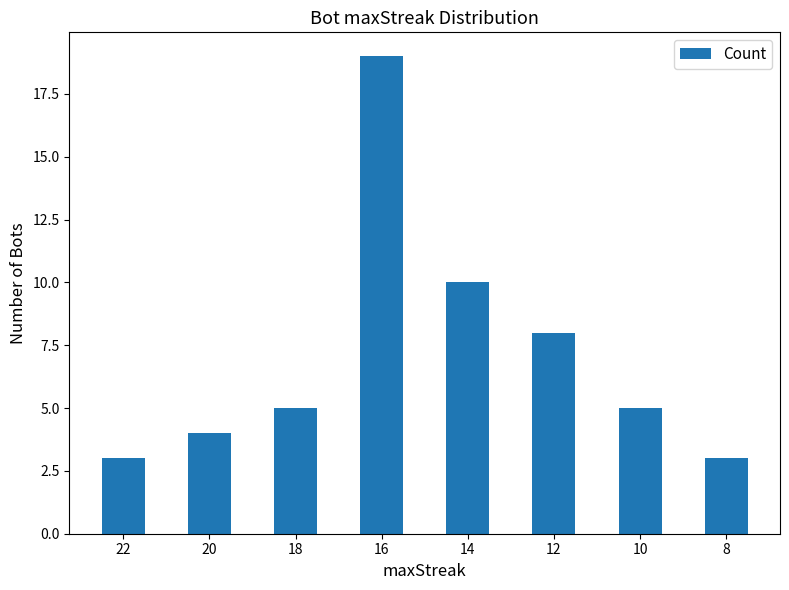

The chart shows a value of 5 at 8. True or false?

False